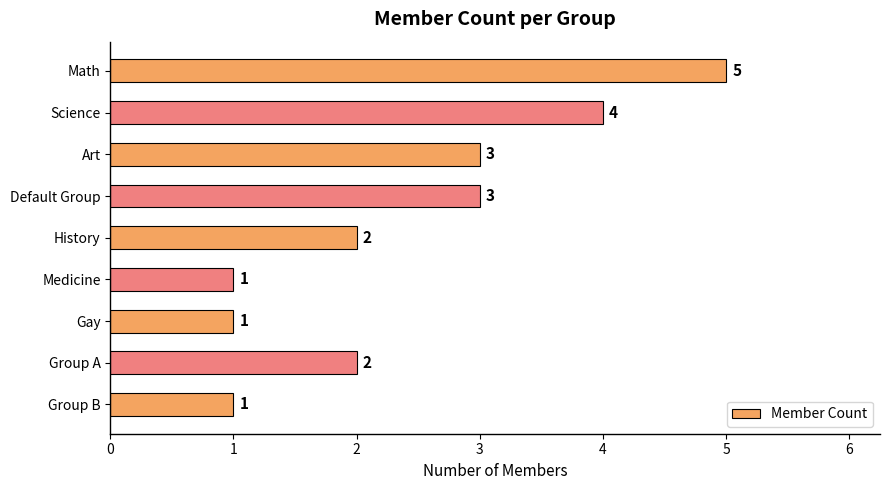

Reading bottom to top, list all the values displayed in this chart.

1	2	1	1	2	3	3	4	5